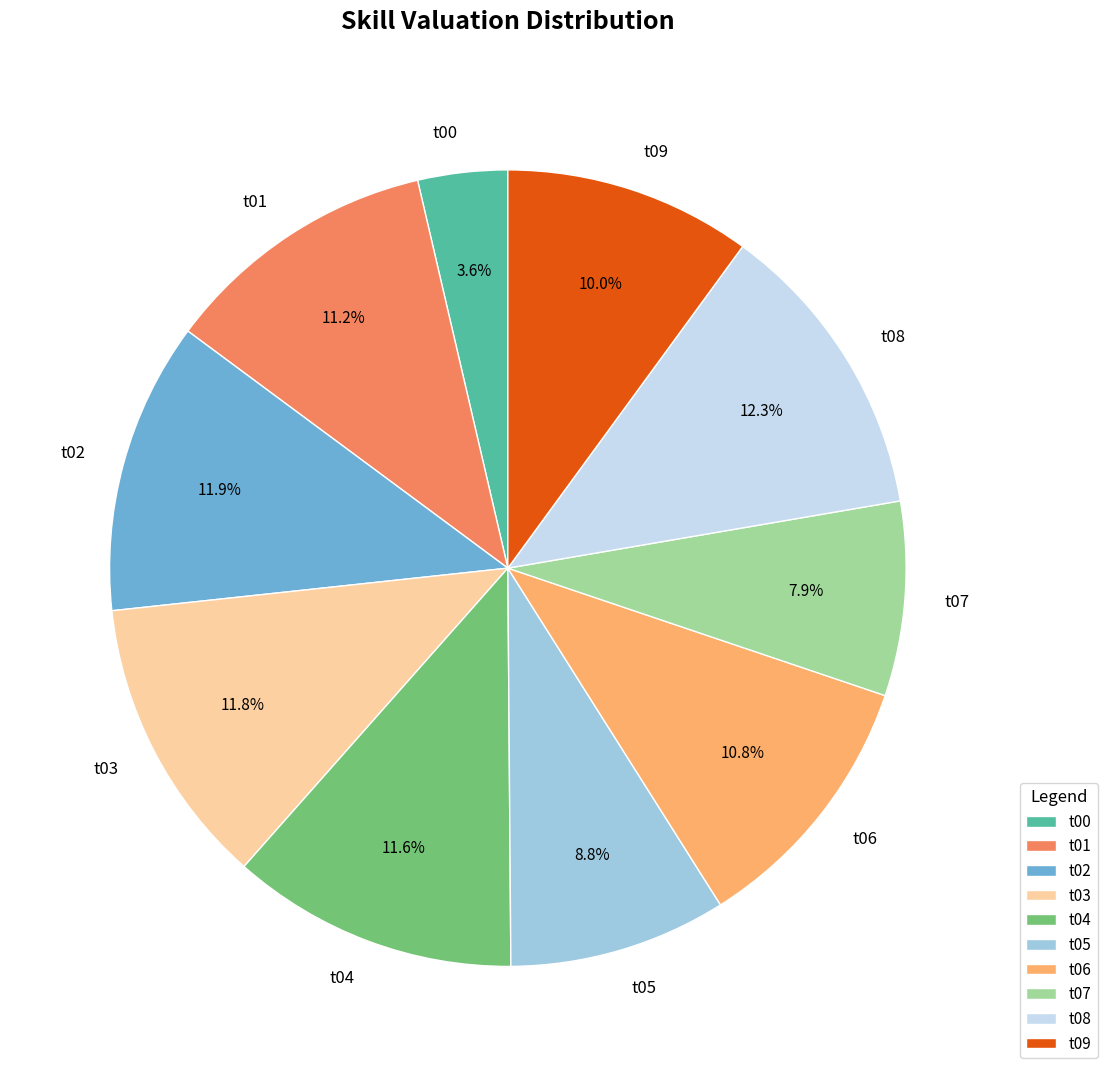

What percentage is the t09 slice, to the nearest percent?

10%